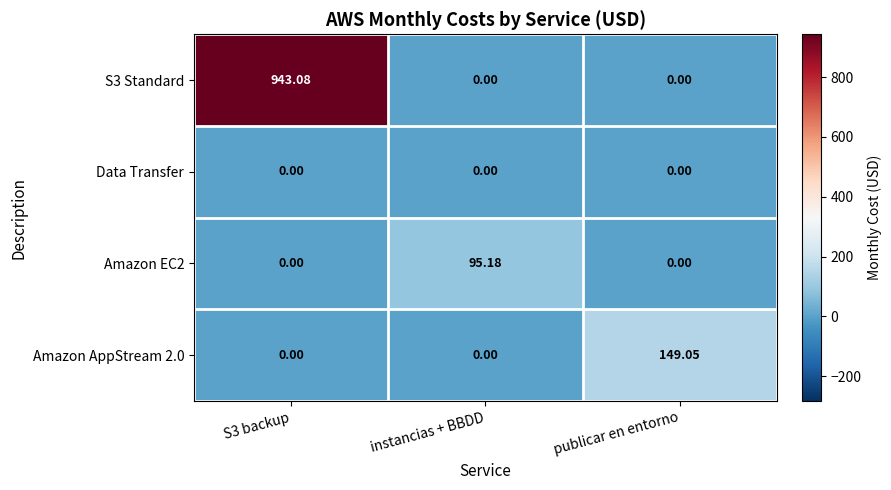

Is the value of Amazon EC2 at instancias + BBDD greater than the value of Data Transfer at publicar en entorno?

Yes